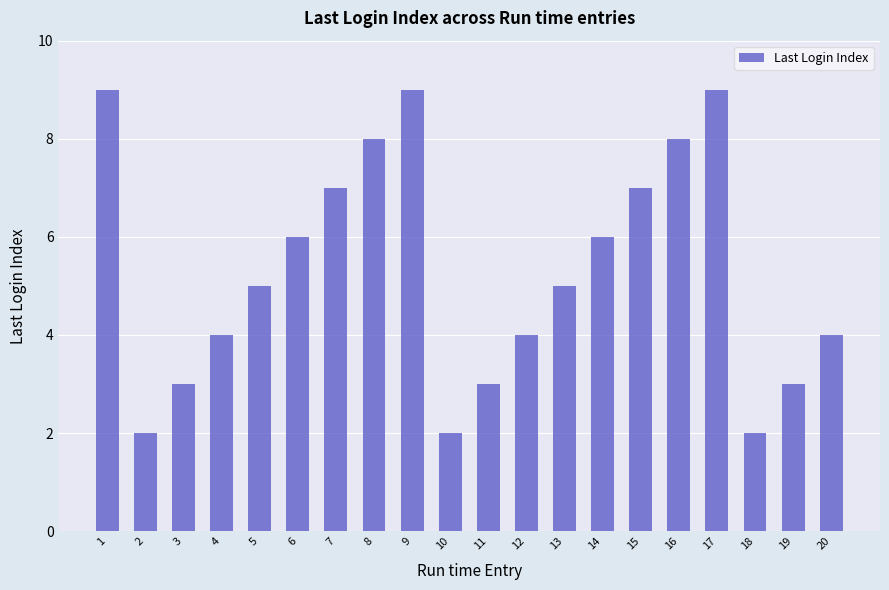

What is the change in value from 2 to 13?

+3